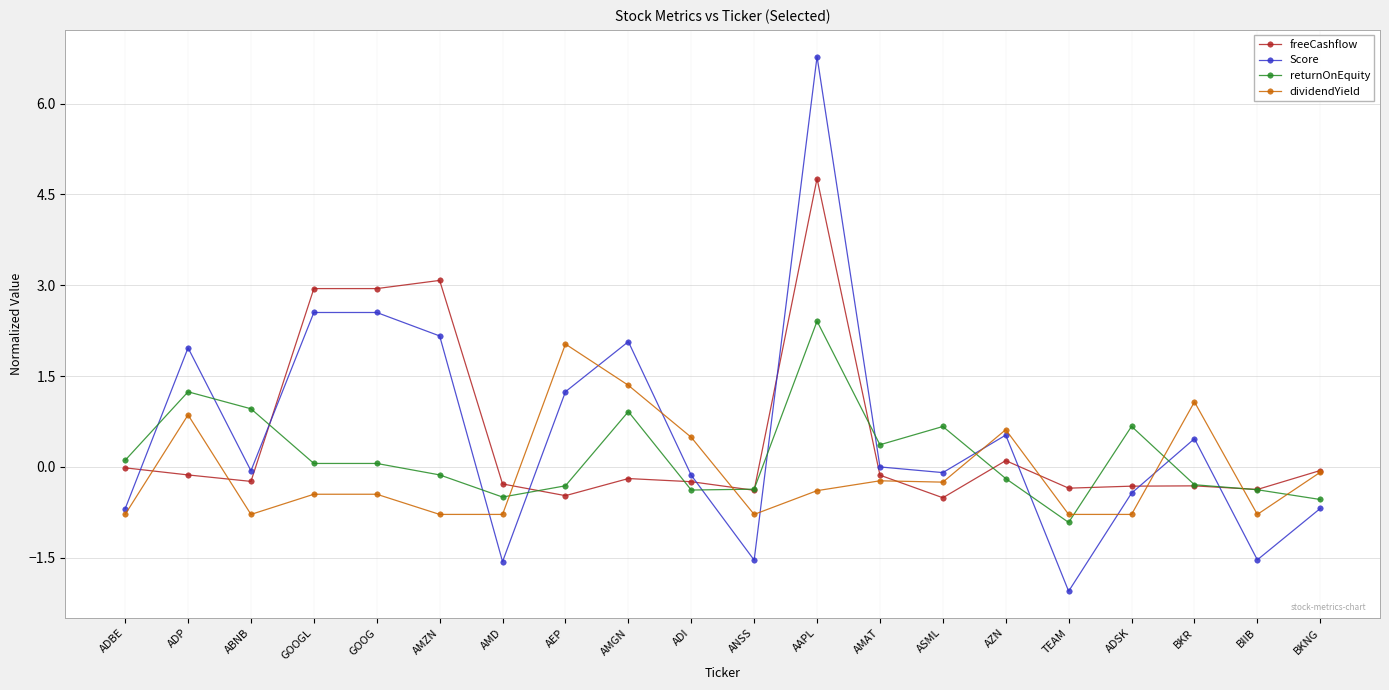

What is the maximum value shown in the chart?

6.8